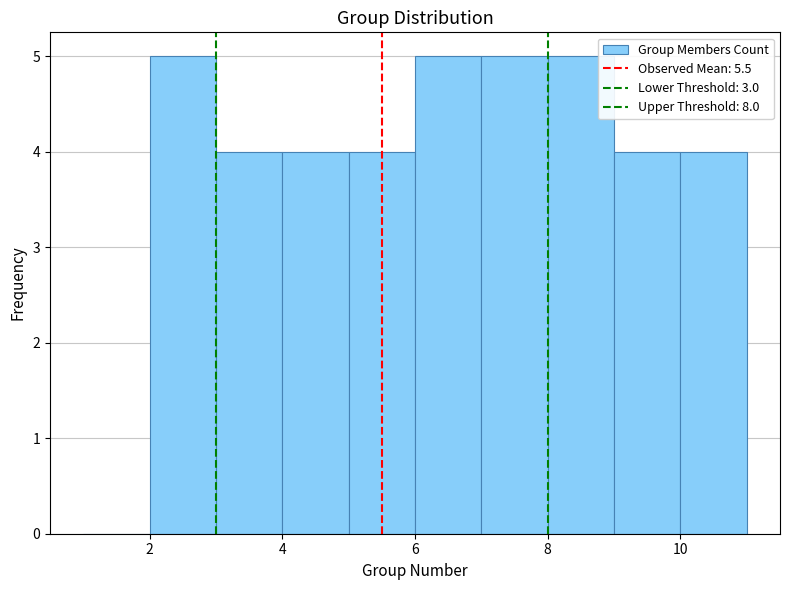

Reading left to right, list every bar in this chart as the range it spans on the x-axis followed by its height. The values are not printed on the chart, so give them approximately, as read against the axis.

1 to 2: 0
2 to 3: 5
3 to 4: 4
4 to 5: 4
5 to 6: 4
6 to 7: 5
7 to 8: 5
8 to 9: 5
9 to 10: 4
10 to 11: 4